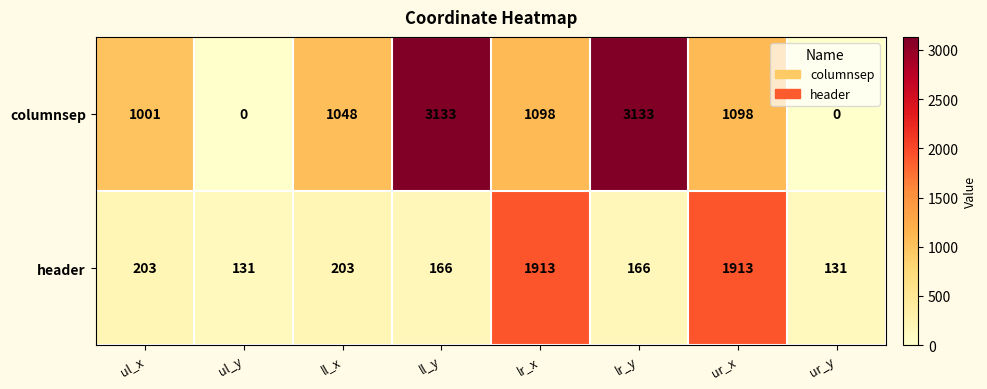

At ul_y, list the series in order from smallest to largest.

columnsep, header